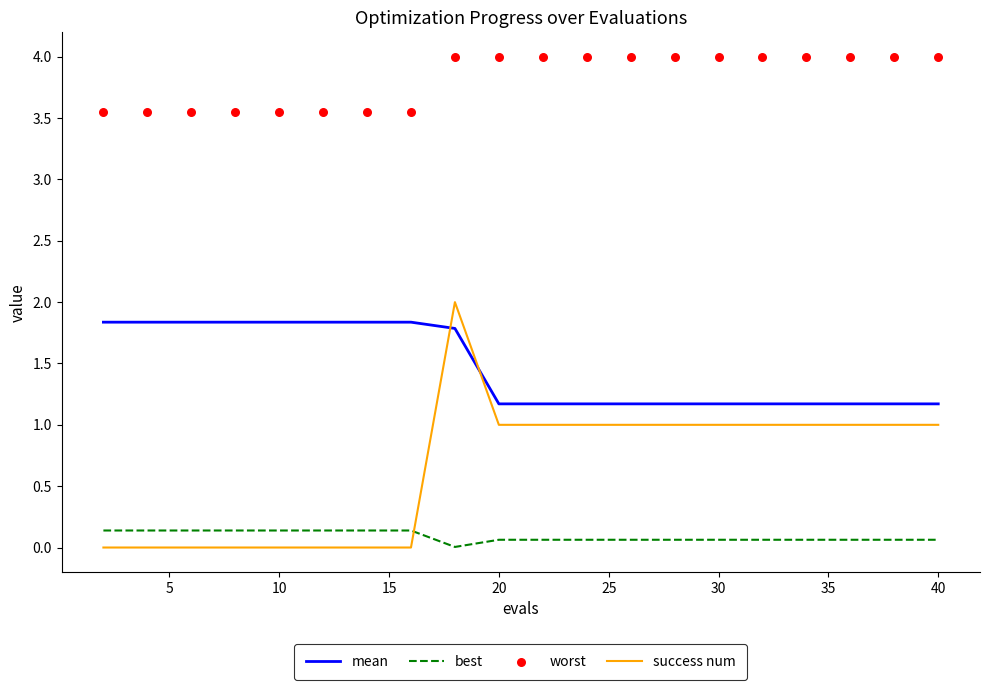

At how many categories does at least one series exceed 1?

20